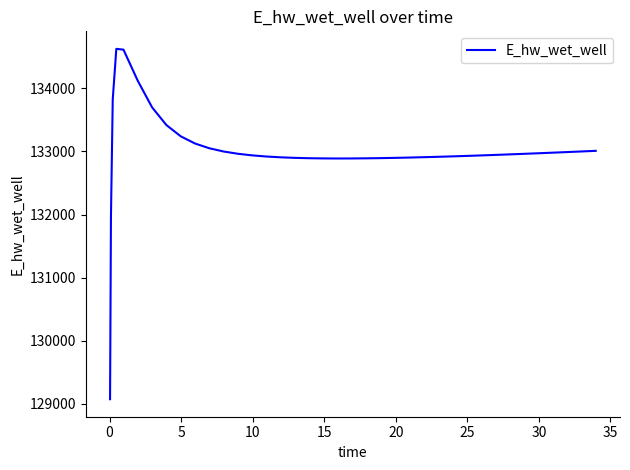

How many lines are shown in the chart?

1